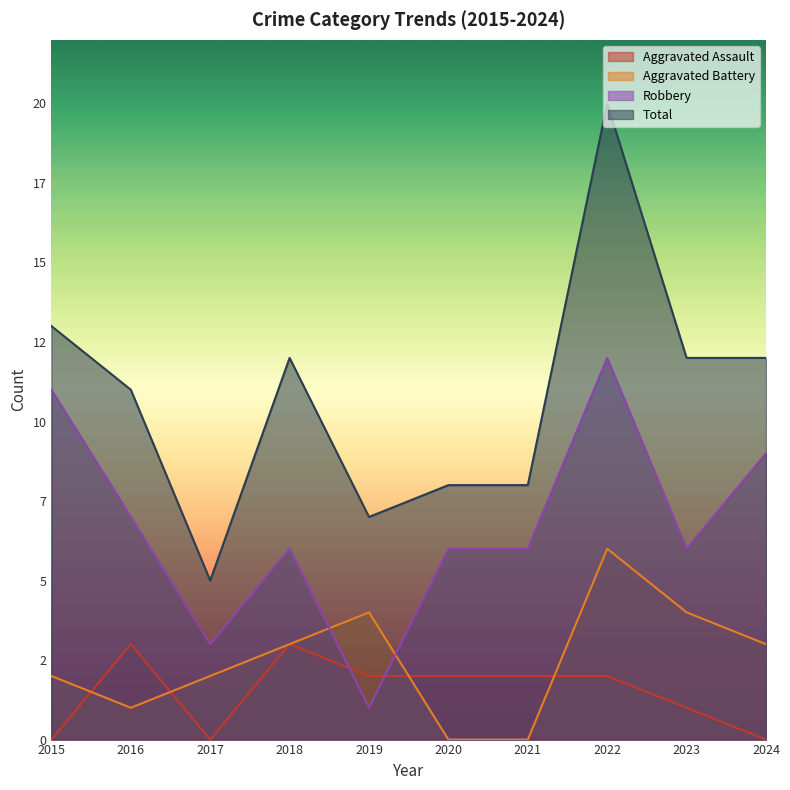

Which category has the lowest value across all series?

2015